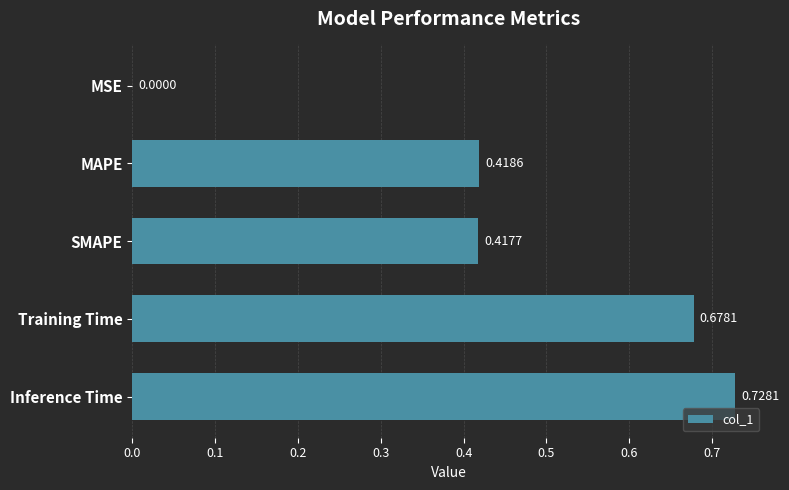

At which label is the value closest to 0?

MSE